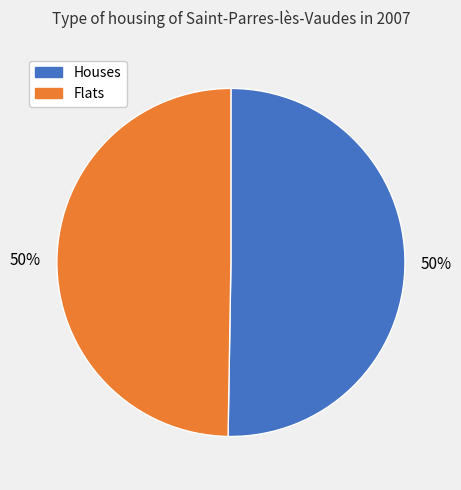

Combined, do Flats and Houses account for over 50%?

Yes